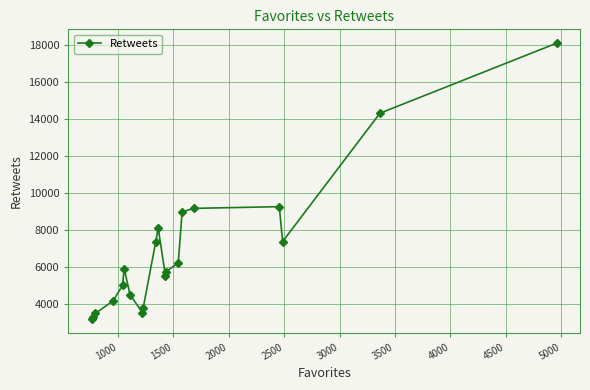

What is the greatest value displayed?

18087